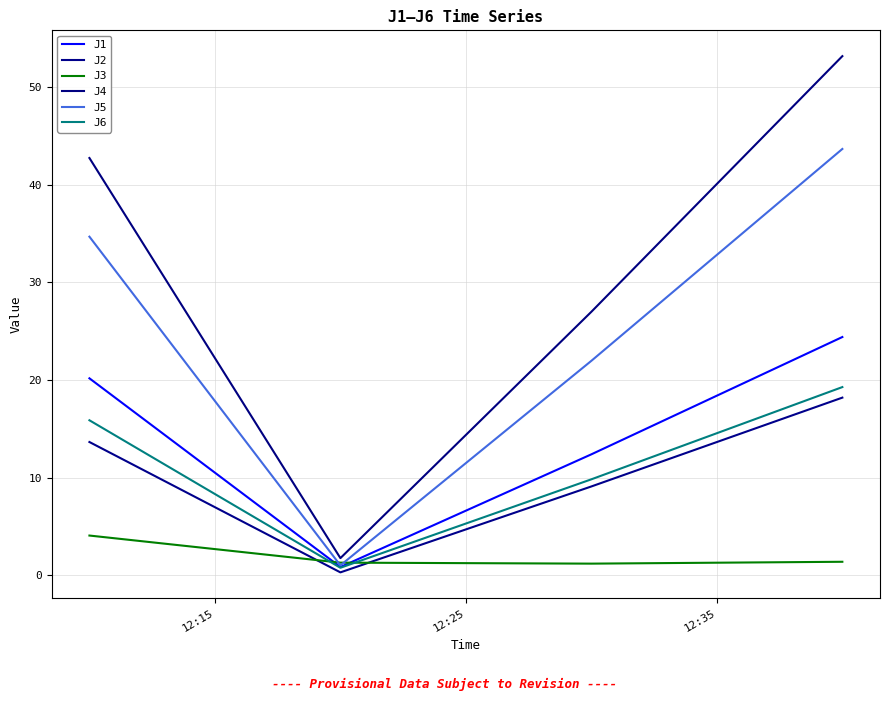

Does the chart display data point markers on the line(s)?

No